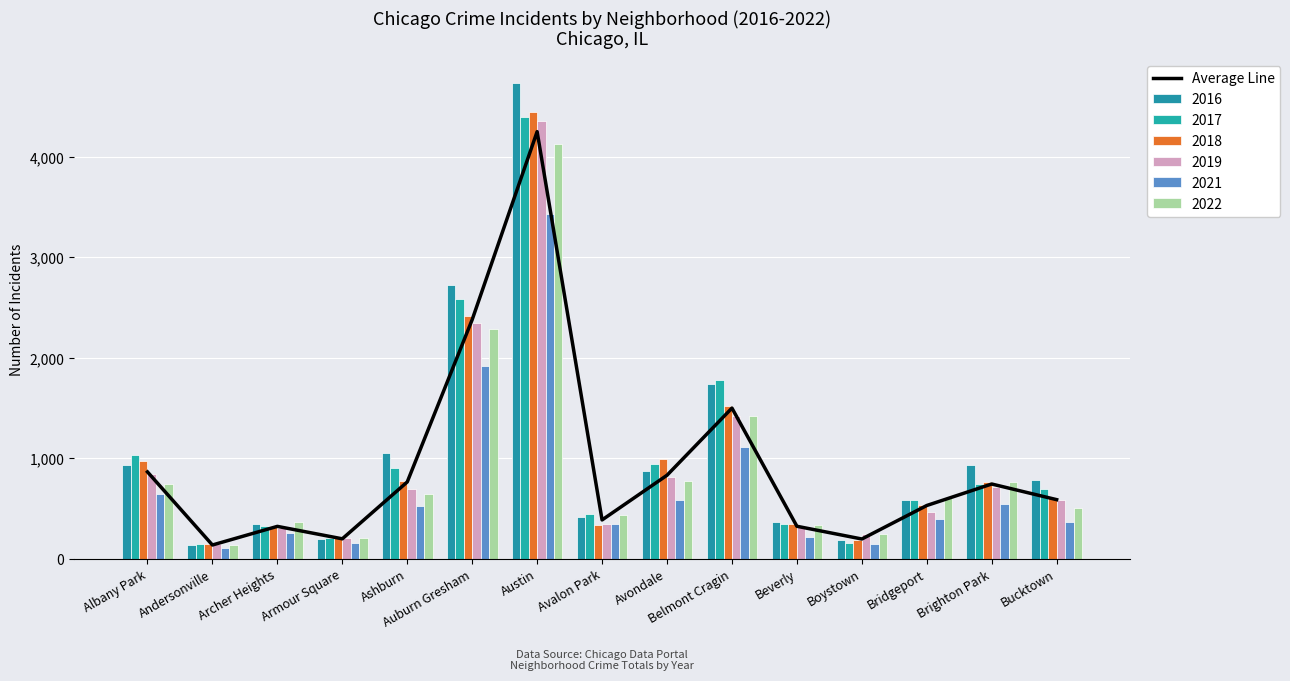

Which has a higher value, Bucktown or Boystown?

Bucktown